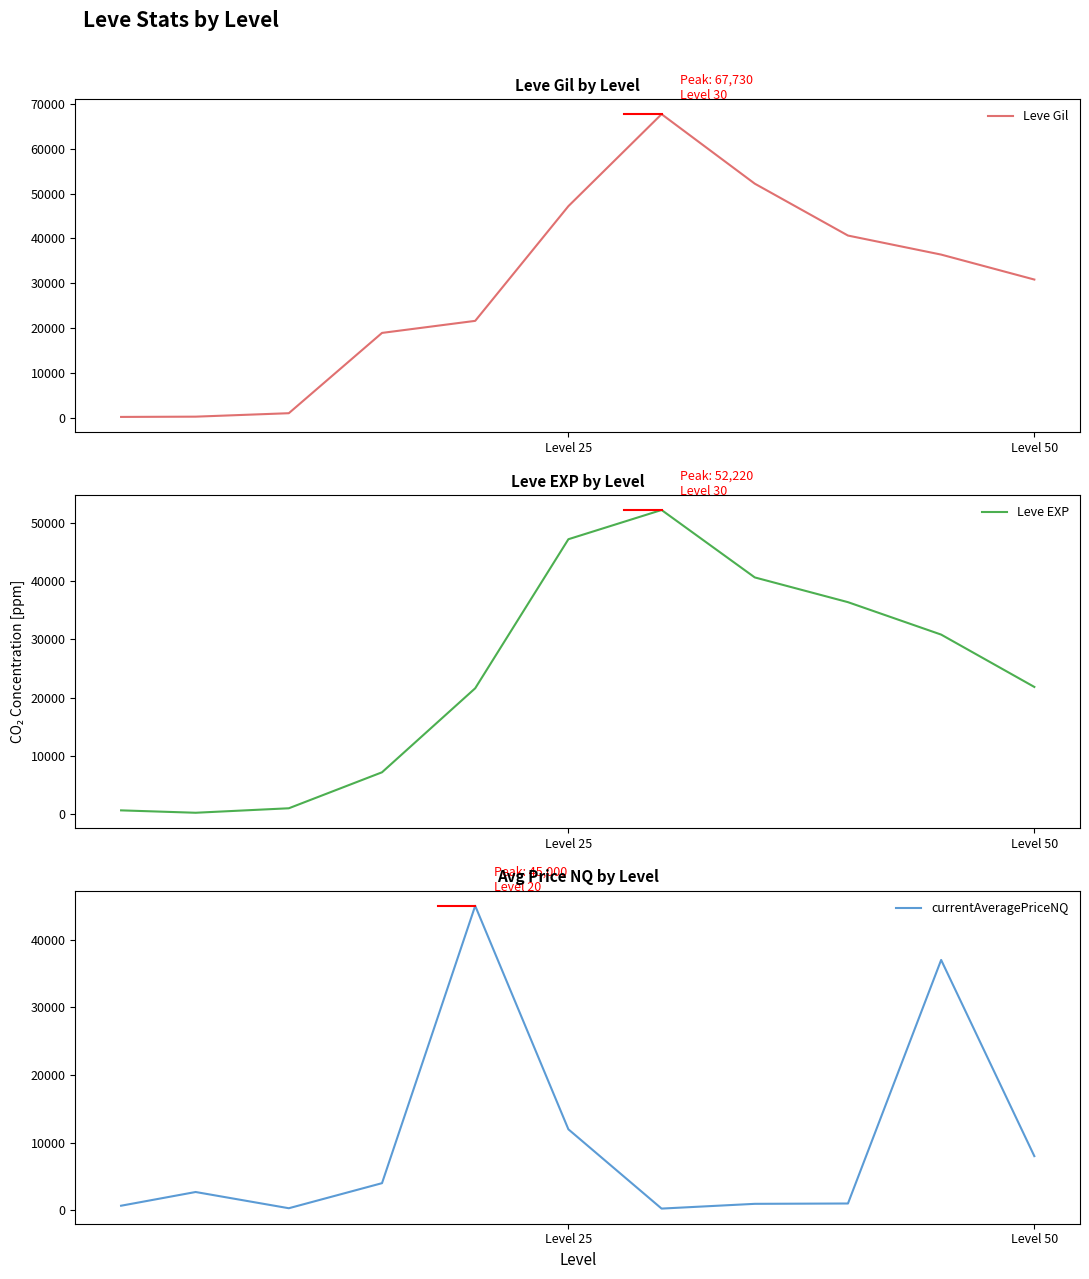

How many data points does each series have?

11